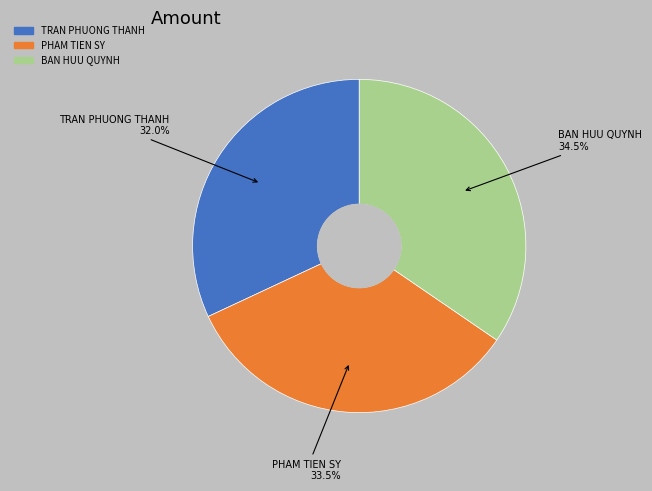

Does BAN HUU QUYNH represent more than half of the total?

No